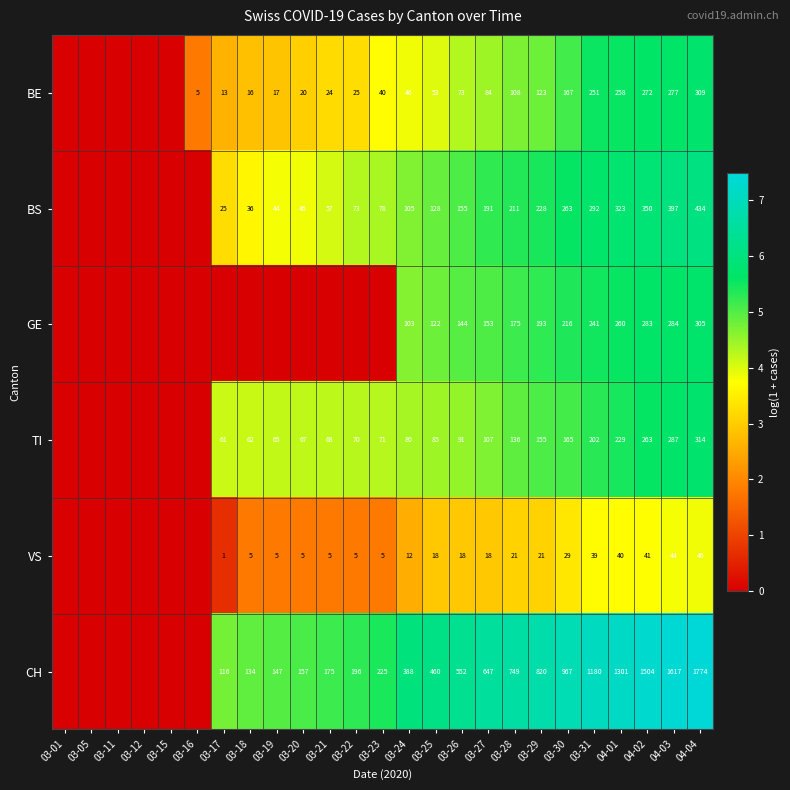

Which has a higher value, 03-26 or 03-19?

03-26